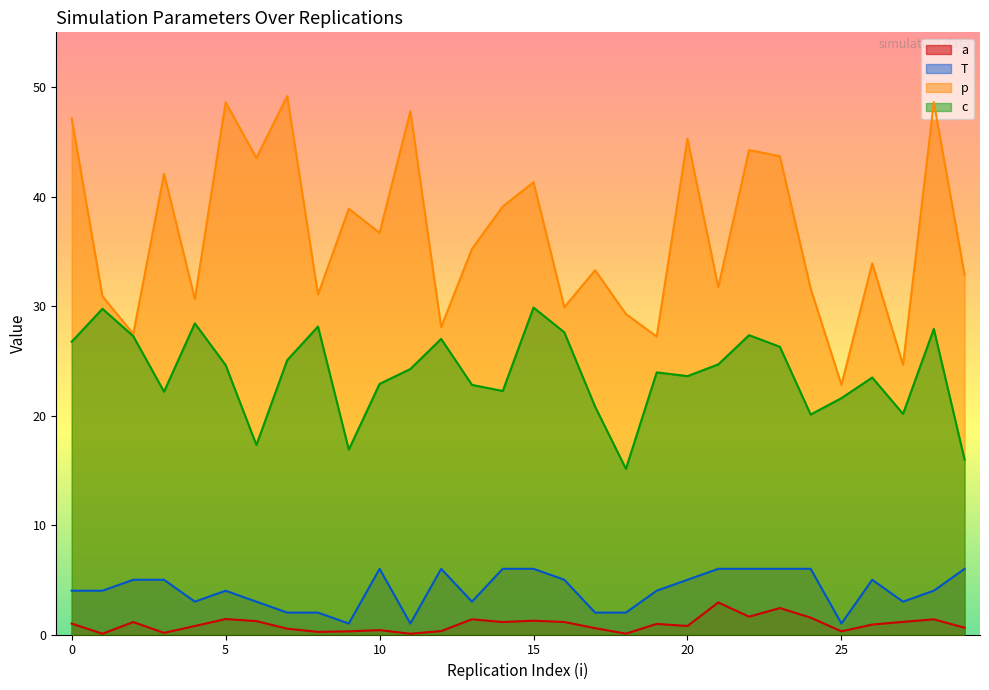

At which category is the sum across all series the highest?

28